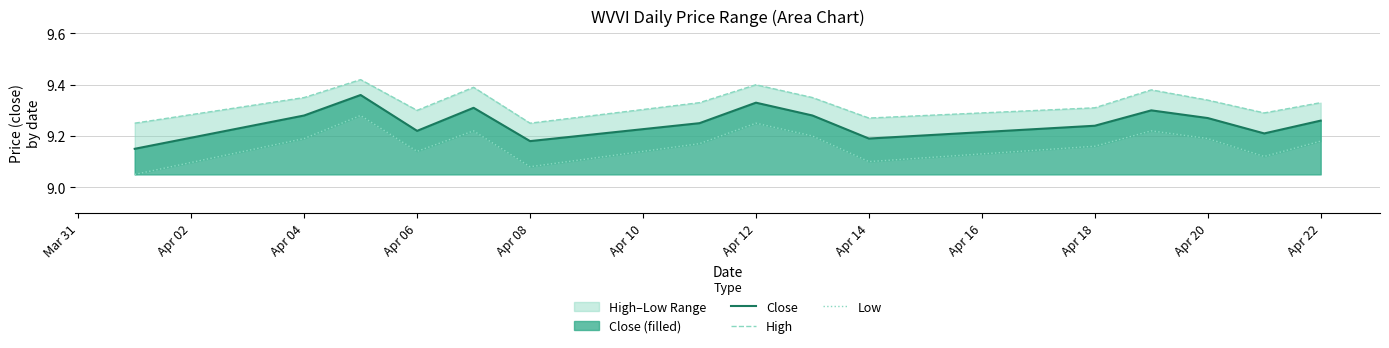

Which series has the largest total across all categories?

High